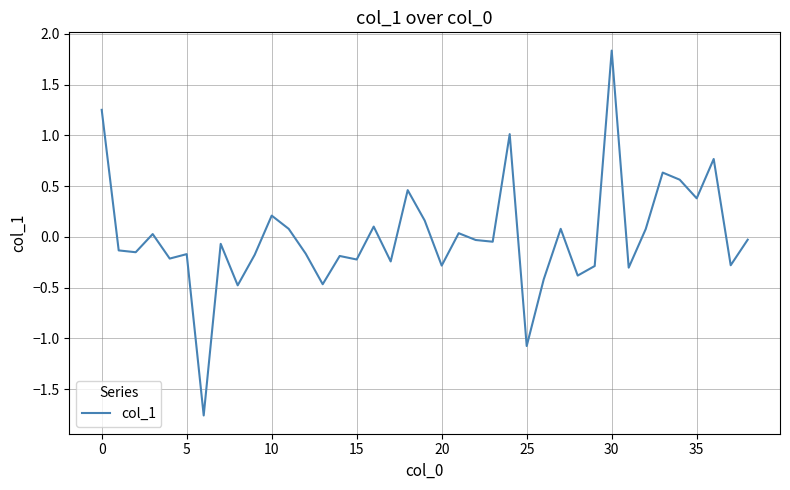

What is the greatest value displayed?

1.8